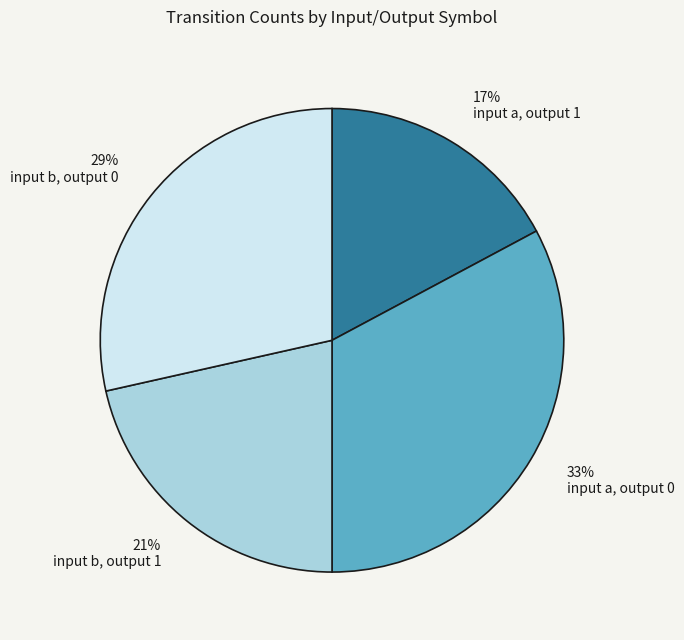

To the nearest percent, what is the average slice percentage?

25%